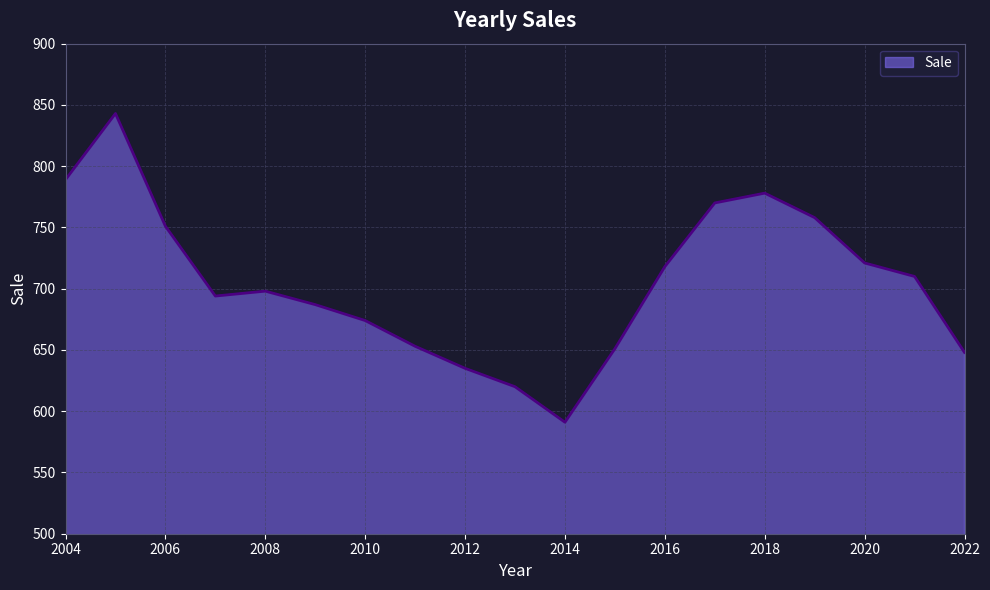

What is the difference between the maximum and minimum values?

252